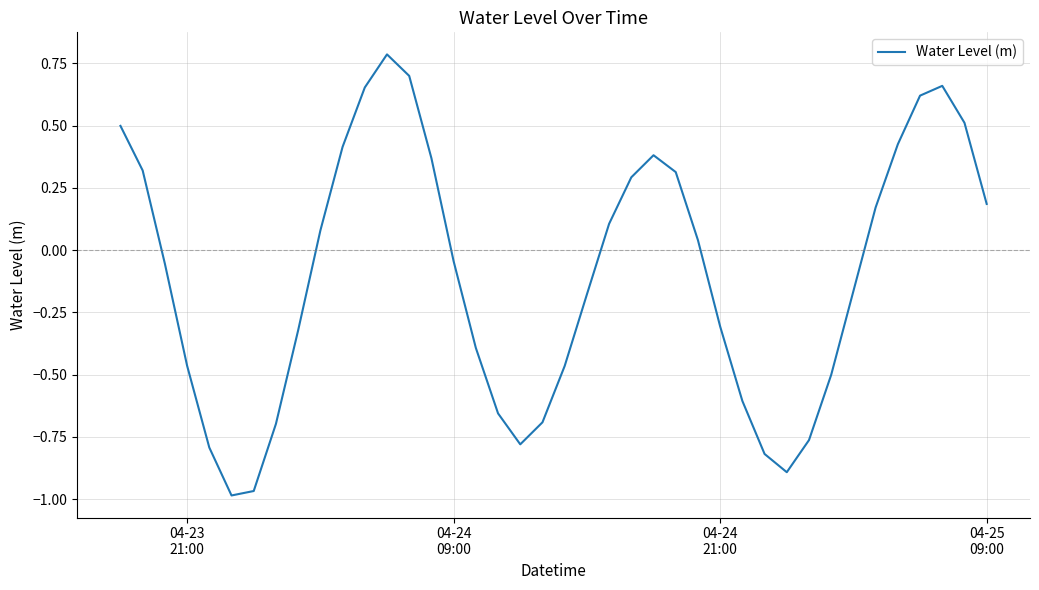

How many positive values are there?

19